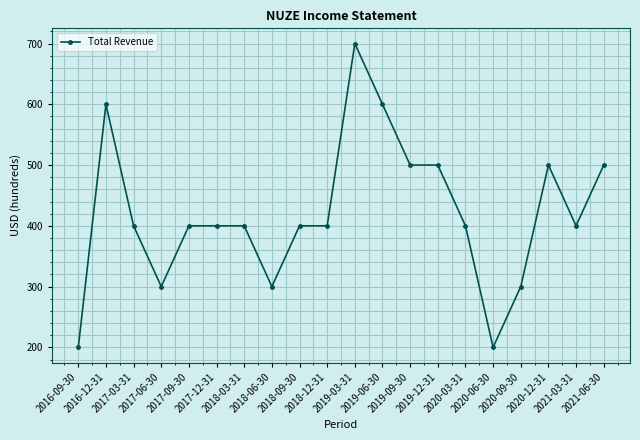

What is the difference between the values at 2016-09-30 and 2017-06-30?

100